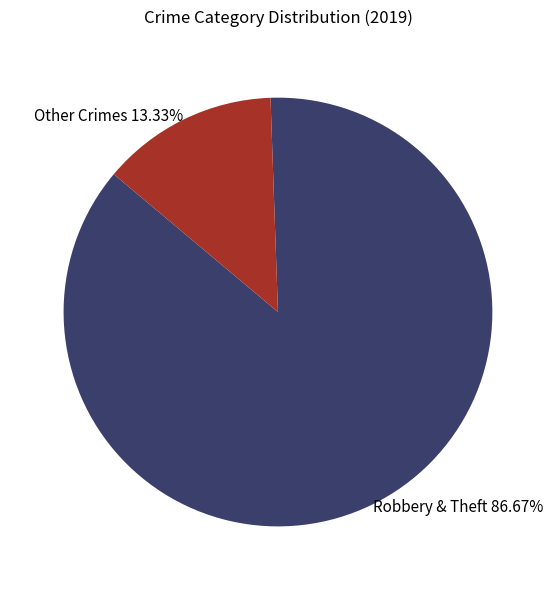

Between Robbery & Theft and Other Crimes, which is larger?

Robbery & Theft